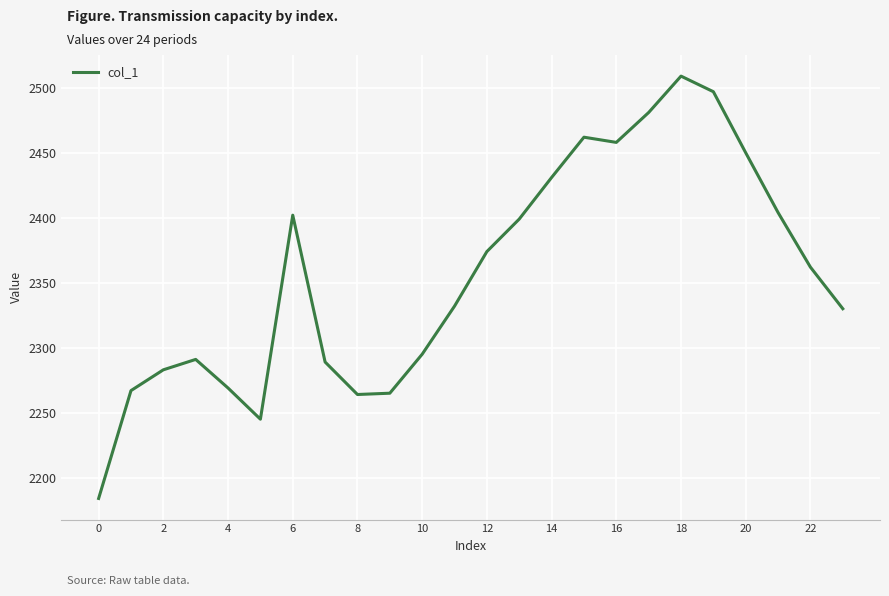

What is the maximum value shown in the chart?

2509